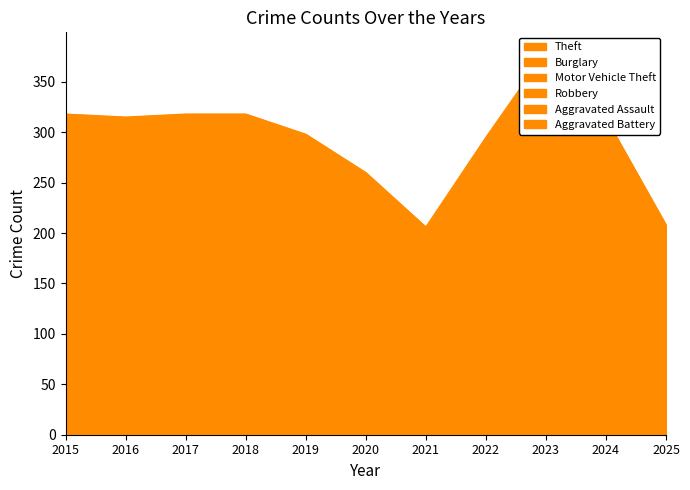

Reading left to right, extract all data points from this chart.

Theft: 2015=205	2016=194	2017=205	2018=199	2019=199	2020=171	2021=129	2022=196	2023=215	2024=183	2025=128
Burglary: 2015=61	2016=54	2017=44	2018=45	2019=26	2020=30	2021=18	2022=34	2023=36	2024=27	2025=8
Motor Vehicle Theft: 2015=29	2016=36	2017=28	2018=35	2019=41	2020=26	2021=22	2022=28	2023=67	2024=63	2025=39
Robbery: 2015=12	2016=19	2017=18	2018=13	2019=11	2020=8	2021=16	2022=15	2023=27	2024=13	2025=12
Aggravated Assault: 2015=6	2016=8	2017=12	2018=18	2019=11	2020=17	2021=13	2022=10	2023=20	2024=17	2025=10
Aggravated Battery: 2015=5	2016=4	2017=11	2018=8	2019=10	2020=8	2021=8	2022=12	2023=15	2024=11	2025=11